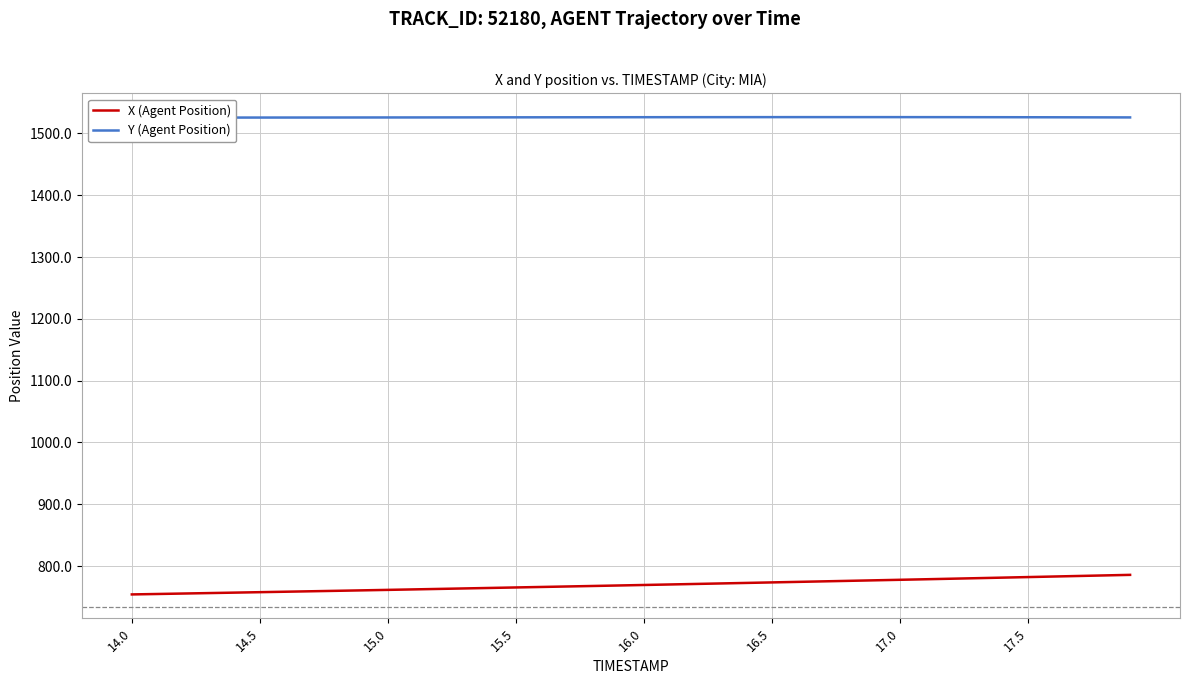

At 17.6, list the series in order from smallest to largest.

X (Agent Position), Y (Agent Position)